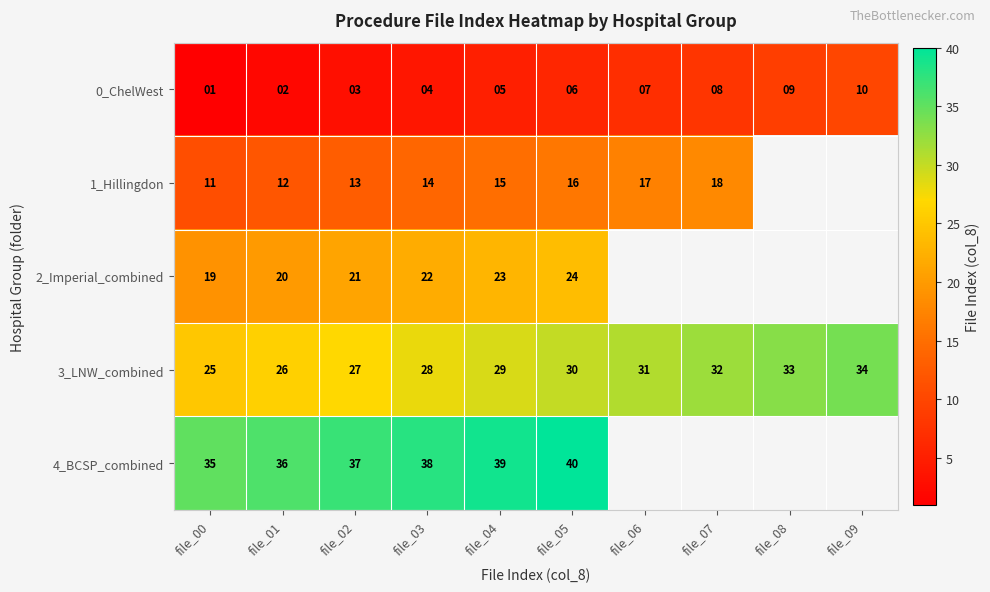

What is the difference between the maximum and minimum values in the 0_ChelWest series?

9